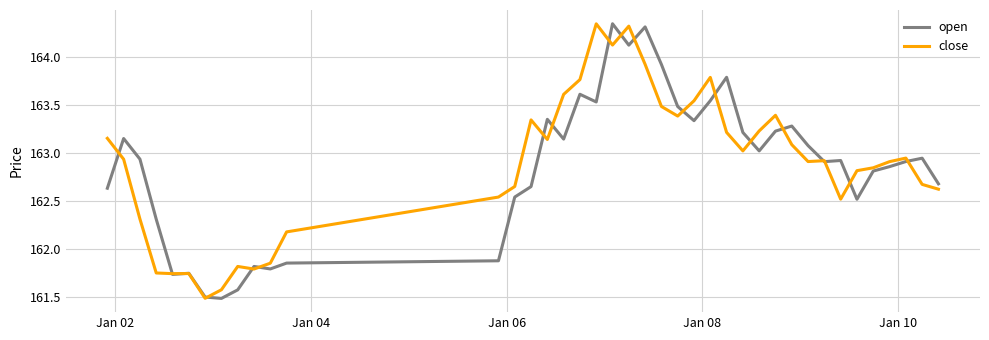

What is the minimum value shown in the chart?

161.5